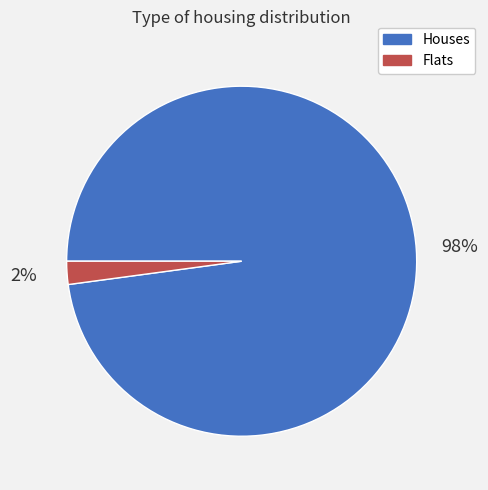

Rank the categories by value from highest to lowest.

Houses, Flats